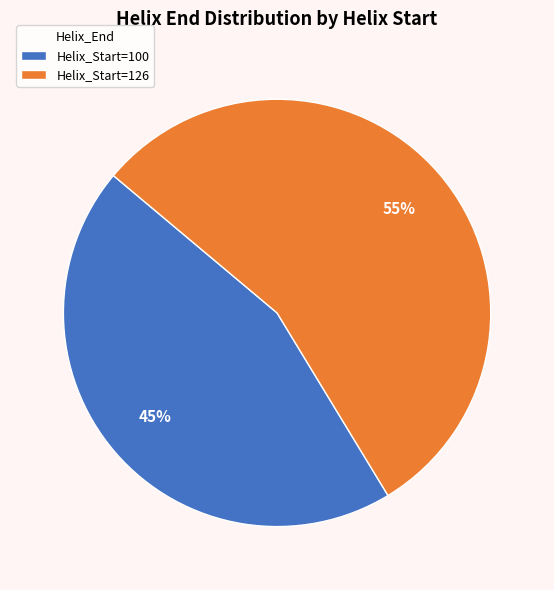

The Helix_Start=126 slice represents 55% of the pie. True or false?

True